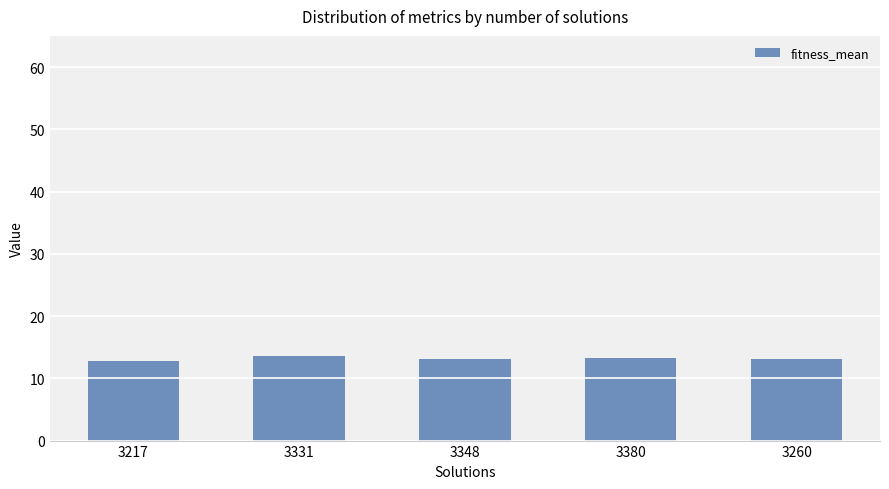

What is the sum of the values at 3217 and 3260?

25.8